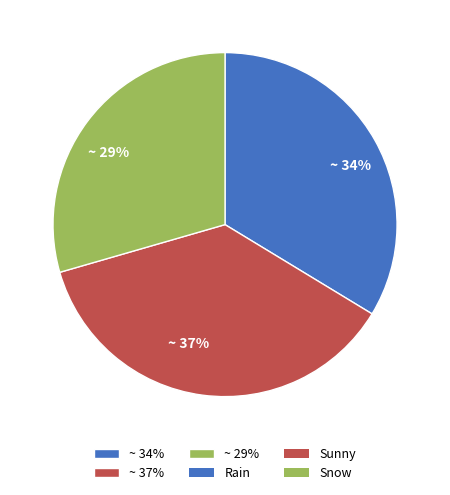

Combined, do ~ 29% and ~ 34% account for over 50%?

Yes